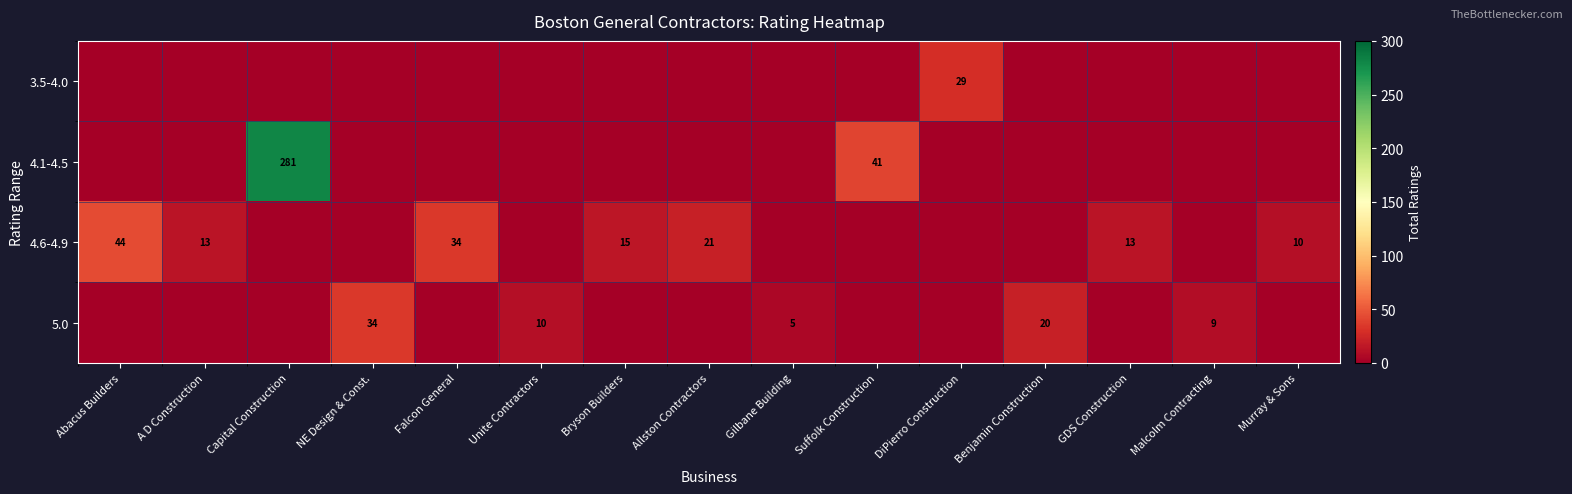

True or false: 5.0 has a value of 5 at Gilbane Building.

True